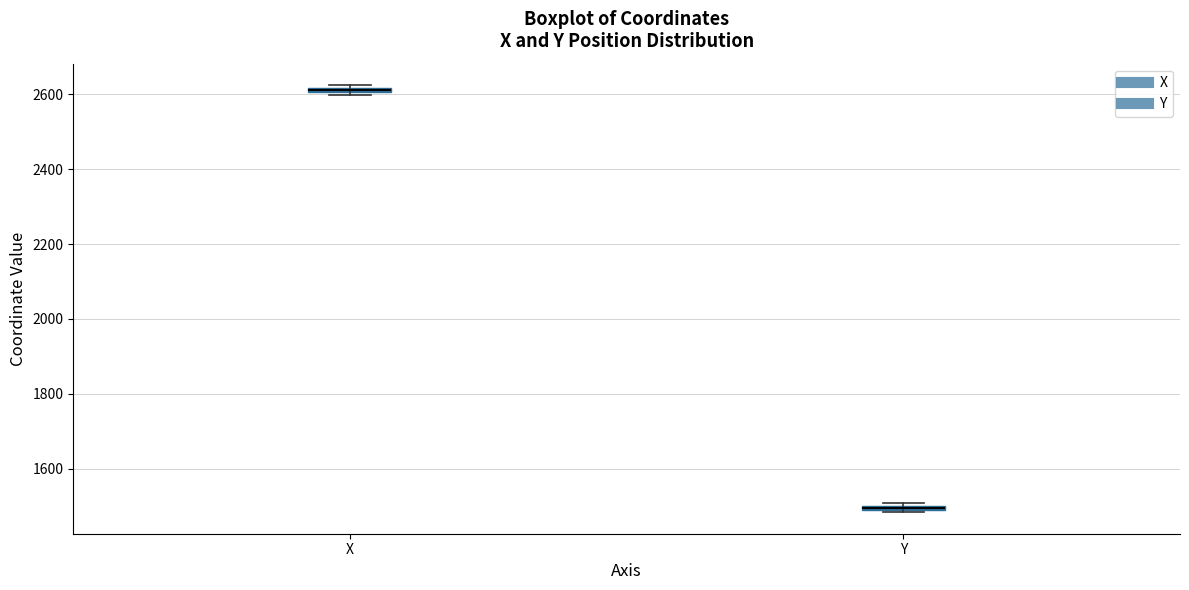

Where is the lower edge of the box for Y on the y-axis? The values are not printed on the chart, so give them approximately, as read against the axis.

1480